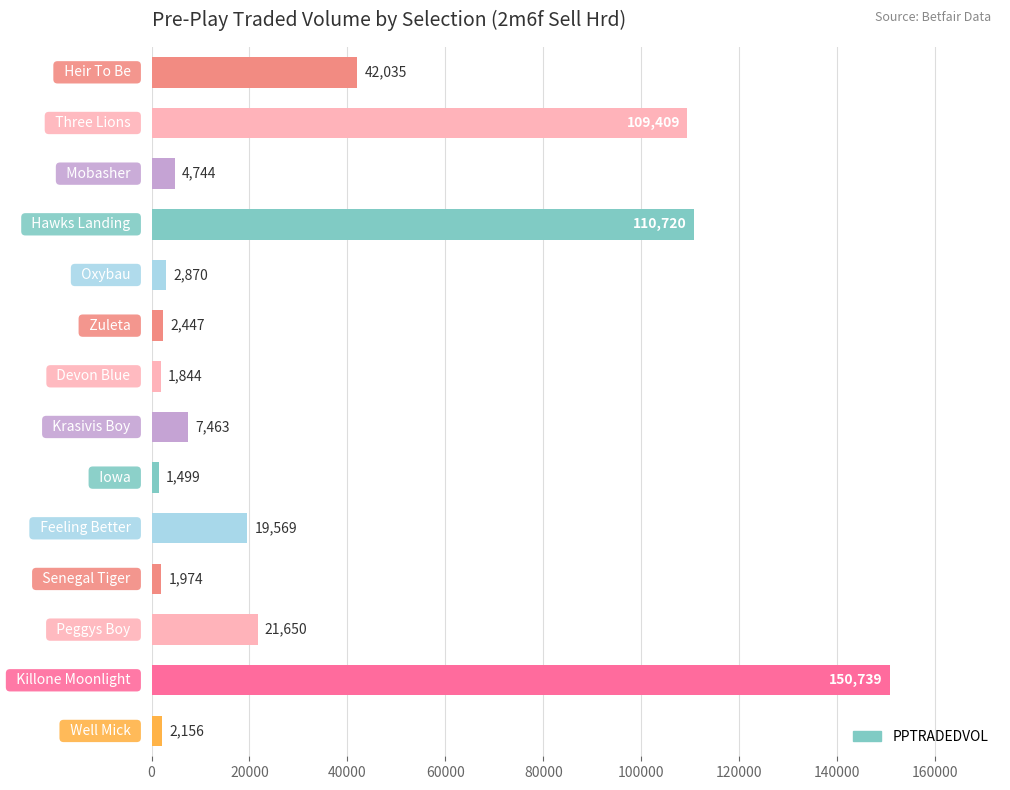

What is the minimum value shown in the chart?

1498.8